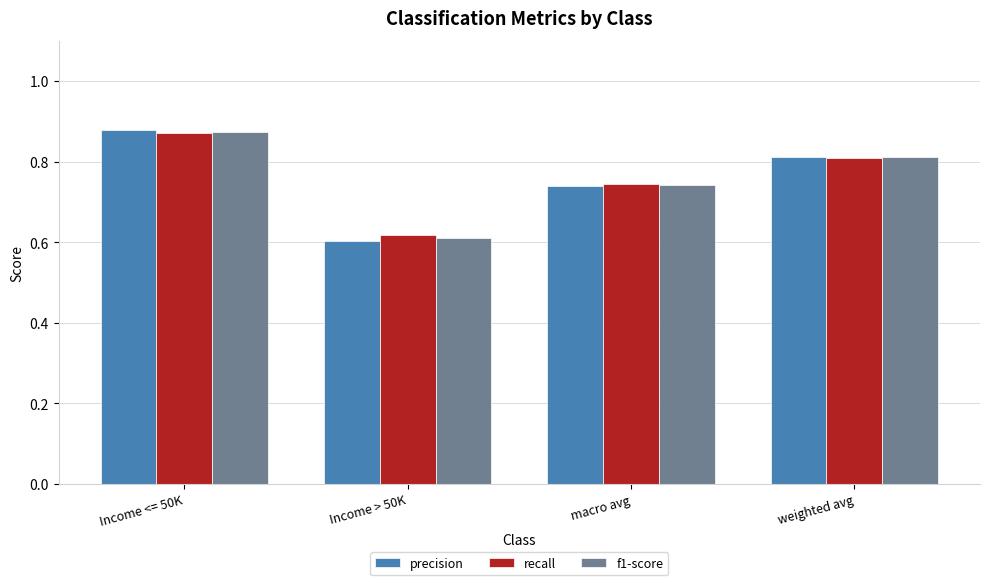

How many recall values are between 0 and 1?

4